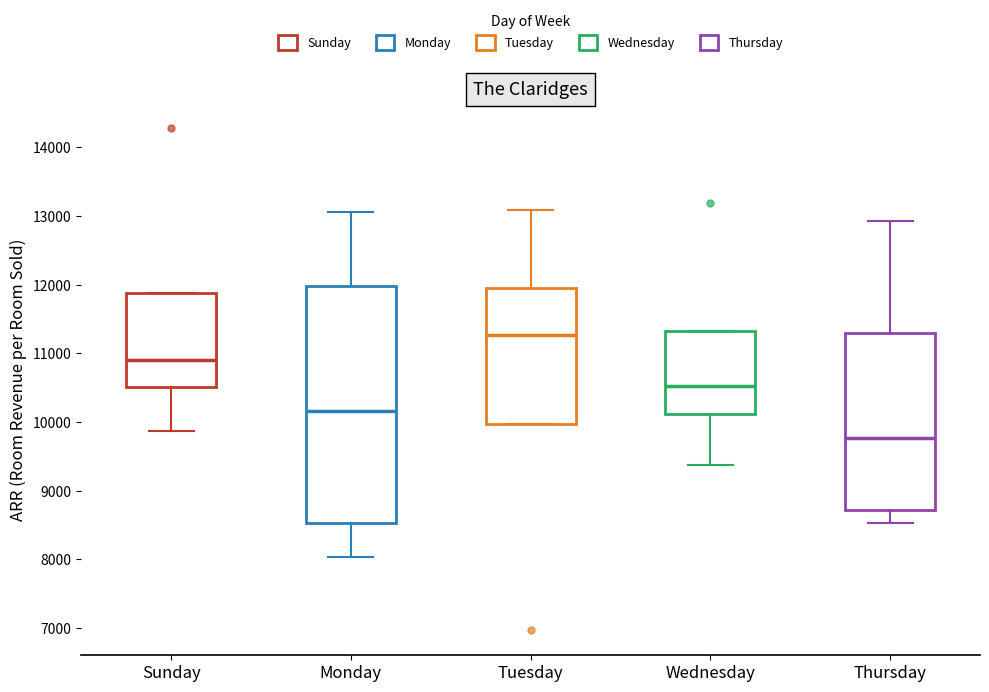

Reading left to right, read every box against the y-axis: the position of its median line, the range the box covers, and the ends of its whiskers. The values are not printed on the chart, so give them approximately, as read against the axis.

Sunday: median 10900, box 10500 to 11900, whiskers 9900 to 11900
Monday: median 10200, box 8500 to 12000, whiskers 8000 to 13100
Tuesday: median 11300, box 10000 to 12000, whiskers 10000 to 13100
Wednesday: median 10500, box 10100 to 11300, whiskers 9400 to 11300
Thursday: median 9800, box 8700 to 11300, whiskers 8500 to 12900